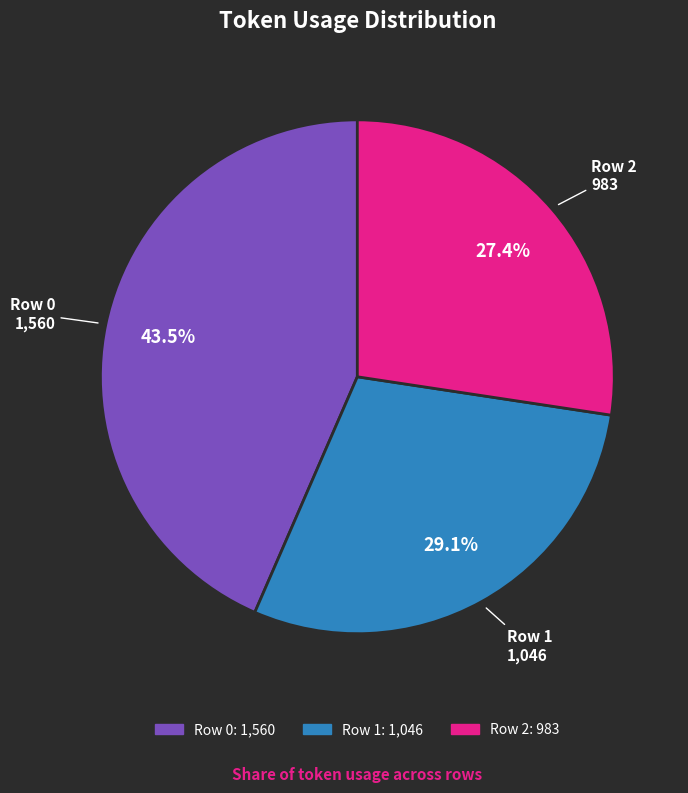

How many segments does this pie chart have?

3